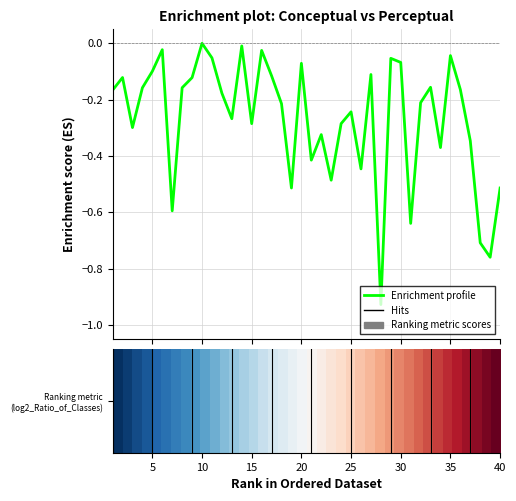

What is the average value?

-0.3